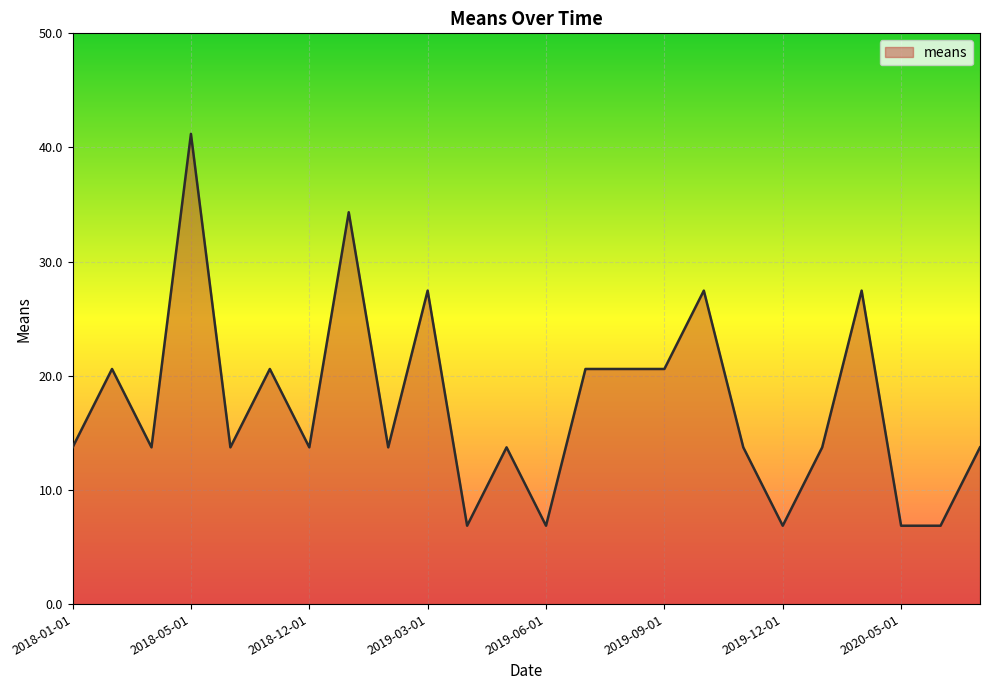

What is the minimum value shown in the chart?

6.9